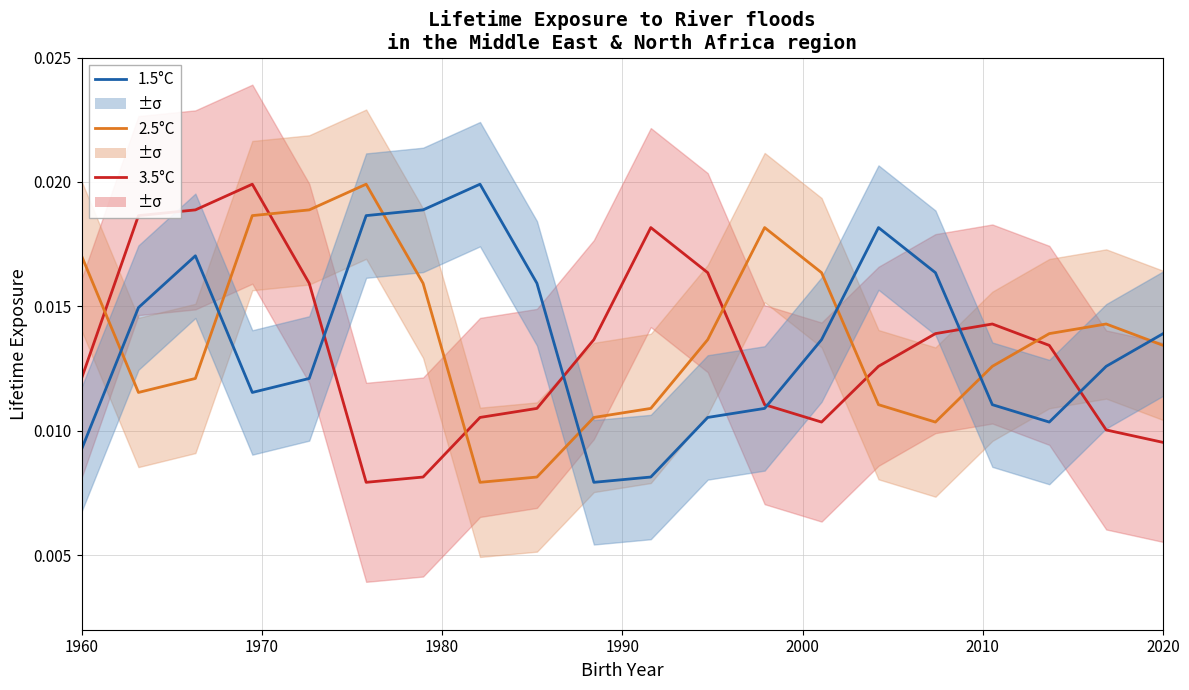

How many interior local peaks does the 3.5°C series have?

3